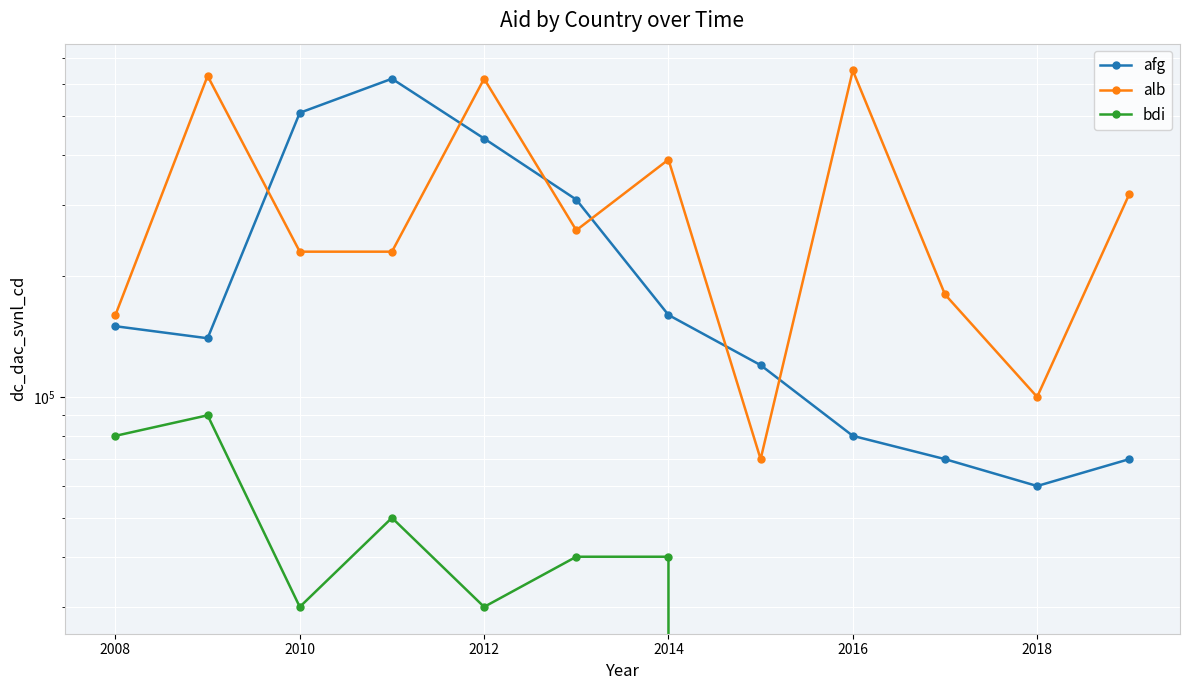

How many times do afg and alb cross each other?

6